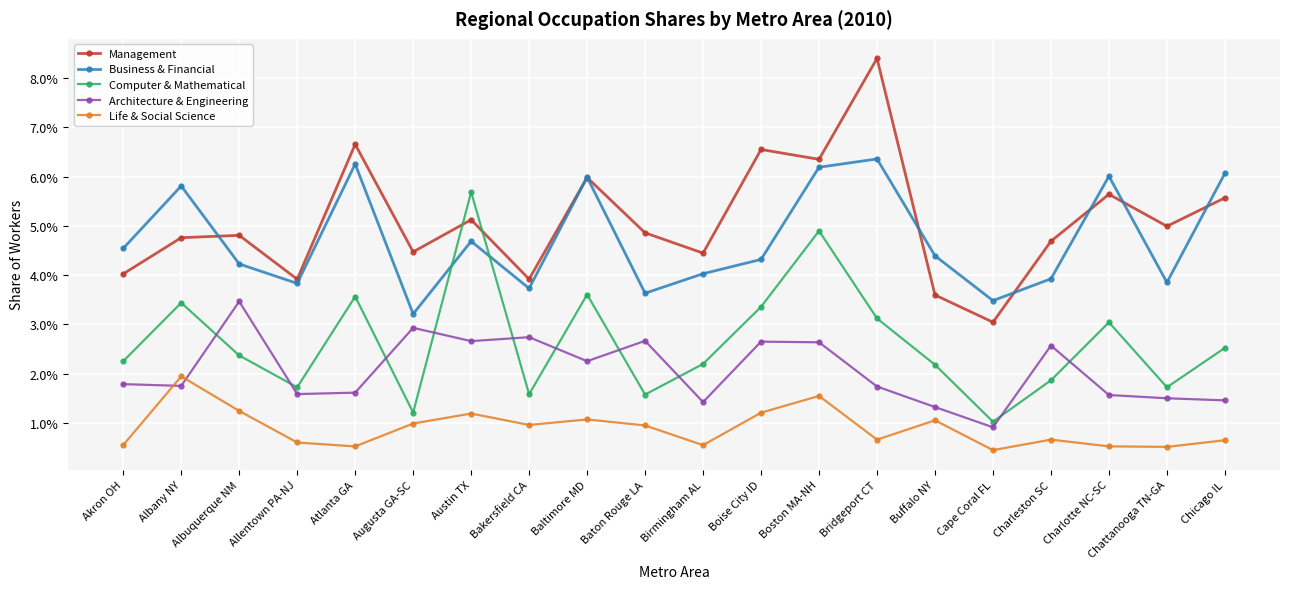

Is the value of Computer & Mathematical at Boston MA-NH greater than the value of Business & Financial at Allentown PA-NJ?

Yes